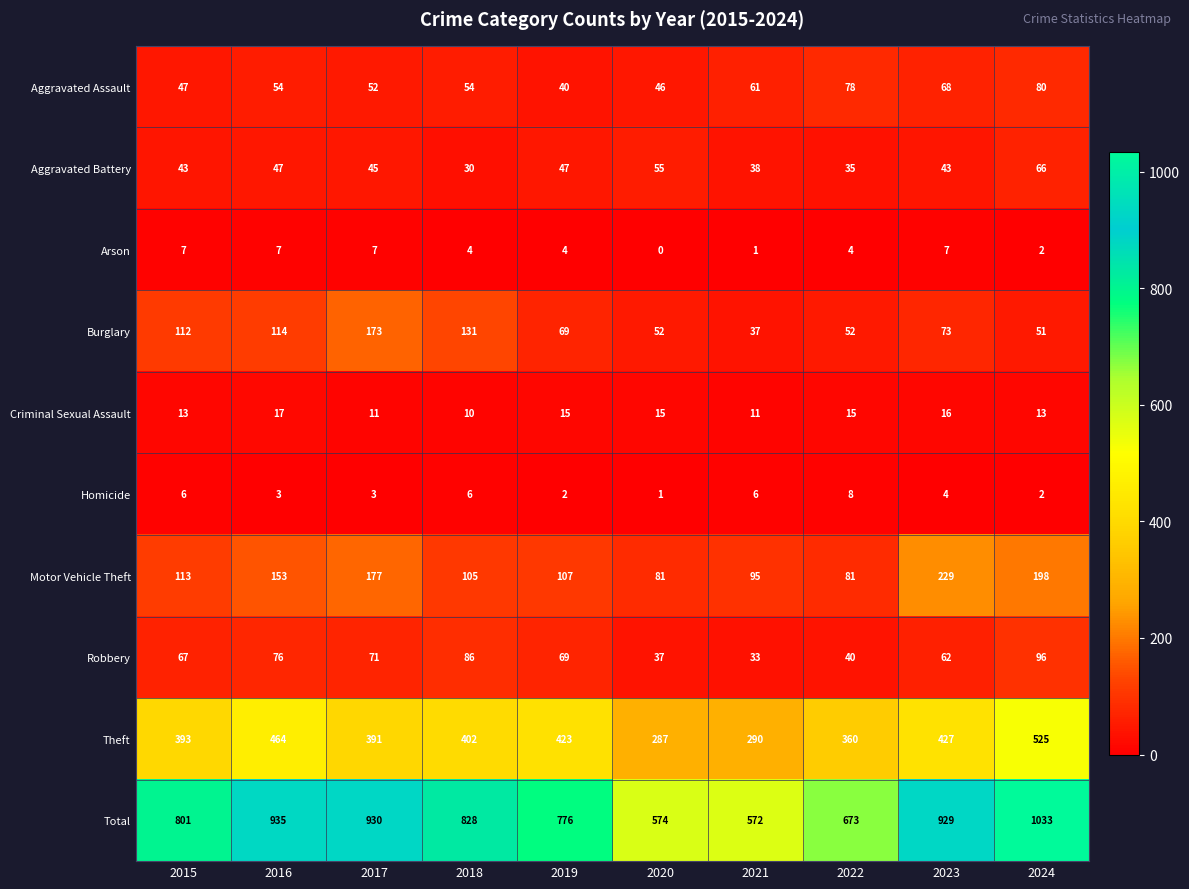

What is the sum of the Criminal Sexual Assault values at 2016 and 2020?

32